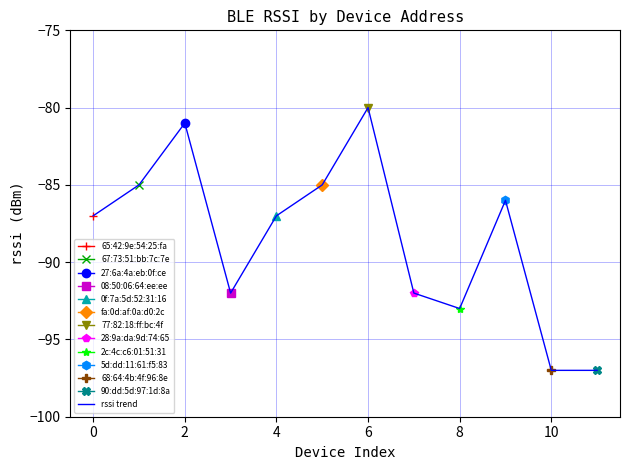

How many values are below -87?

5